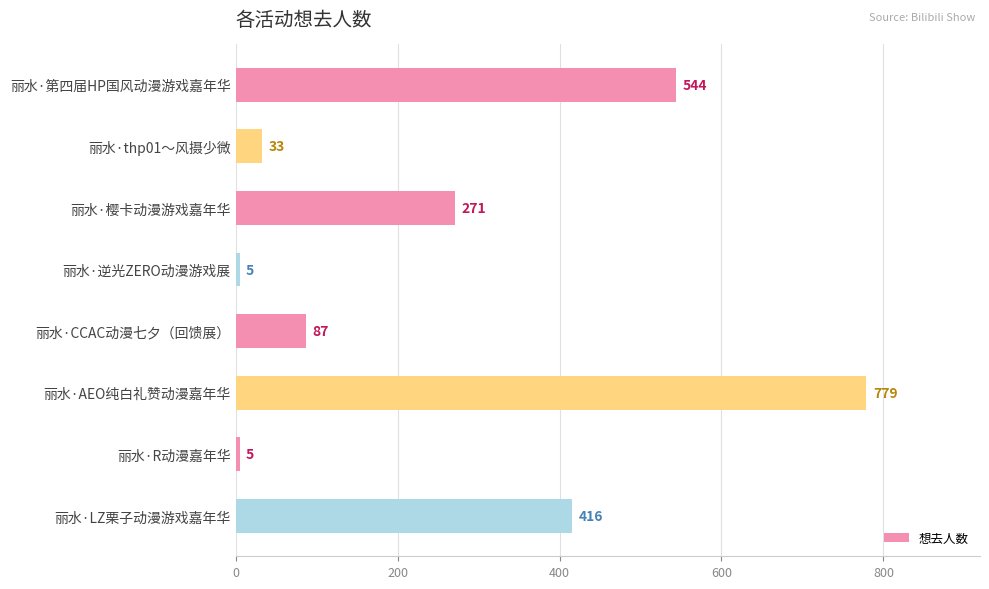

What is the change in value from 丽水·AEO纯白礼赞动漫嘉年华 to 丽水·R动漫嘉年华?

-774